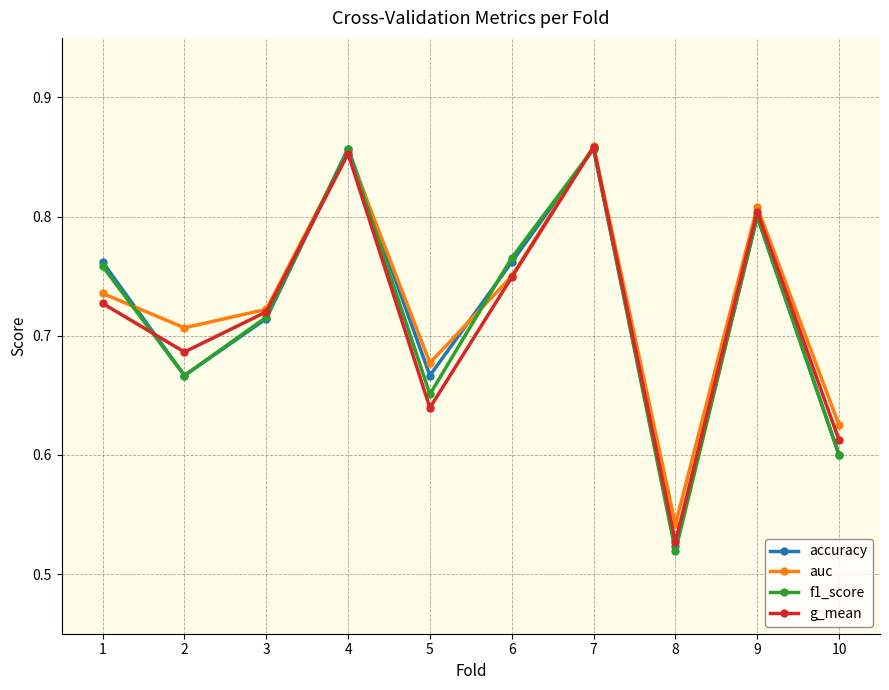

Which series has the widest spread of values?

f1_score